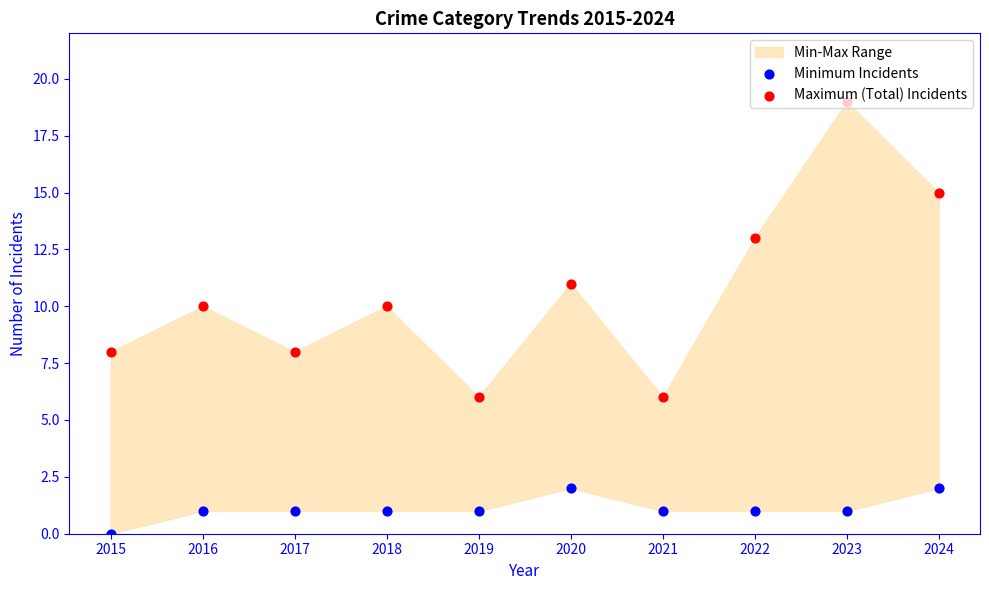

At which category is the sum across all series the highest?

2023